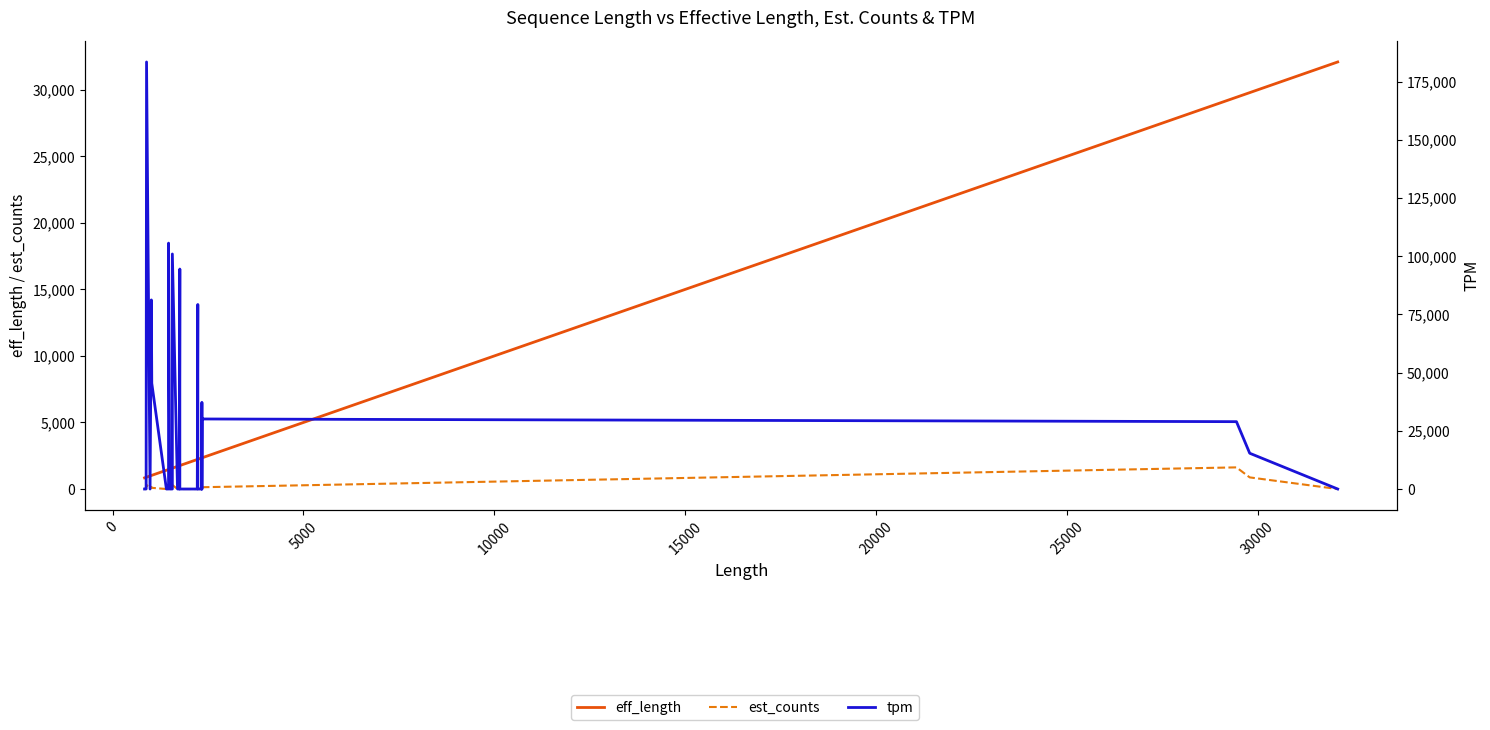

True or false: est_counts and tpm cross at least once.

False